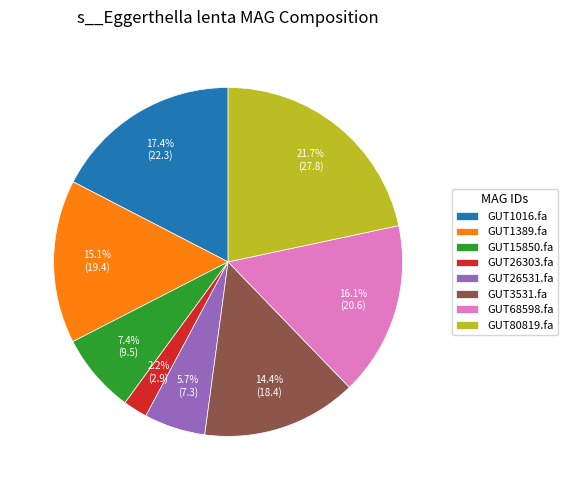

Which has a higher value, GUT80819.fa or GUT1016.fa?

GUT80819.fa